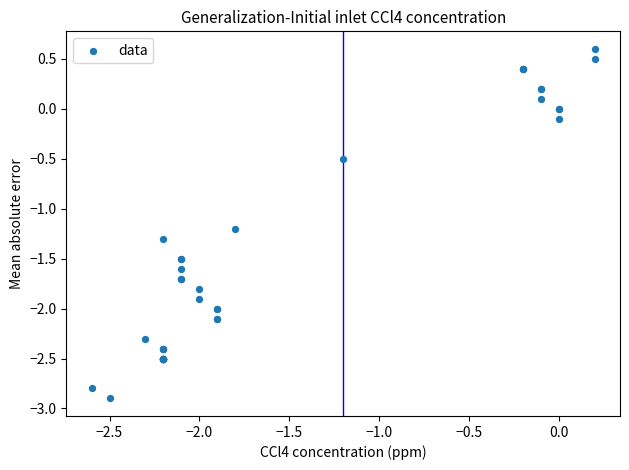

What Y value in the scatter plot is closest to -1?

-1.2